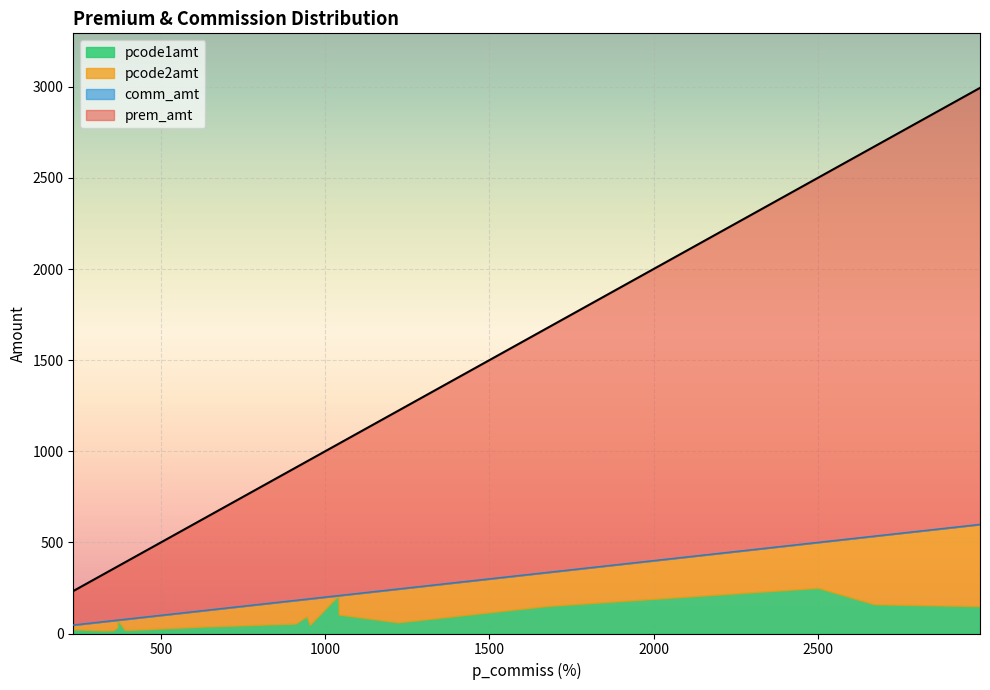

True or false: comm_amt and pcode2amt intersect in this chart.

False